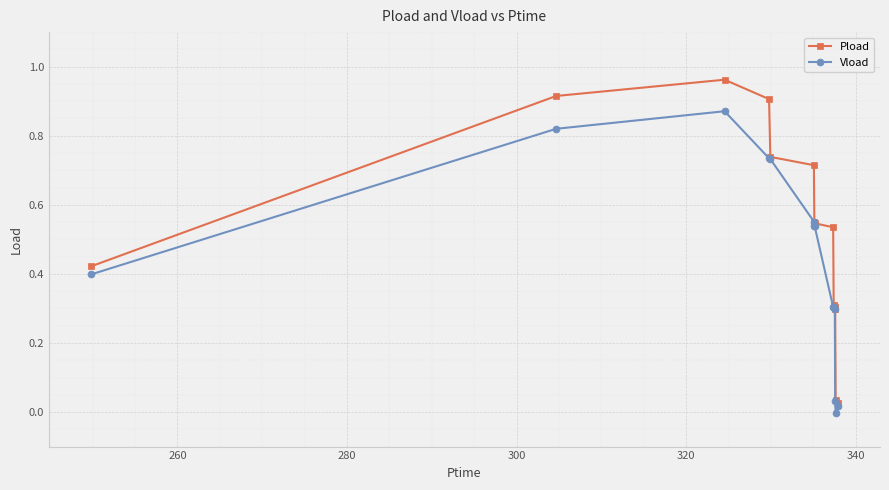

Which series has the largest range (max minus min)?

Pload